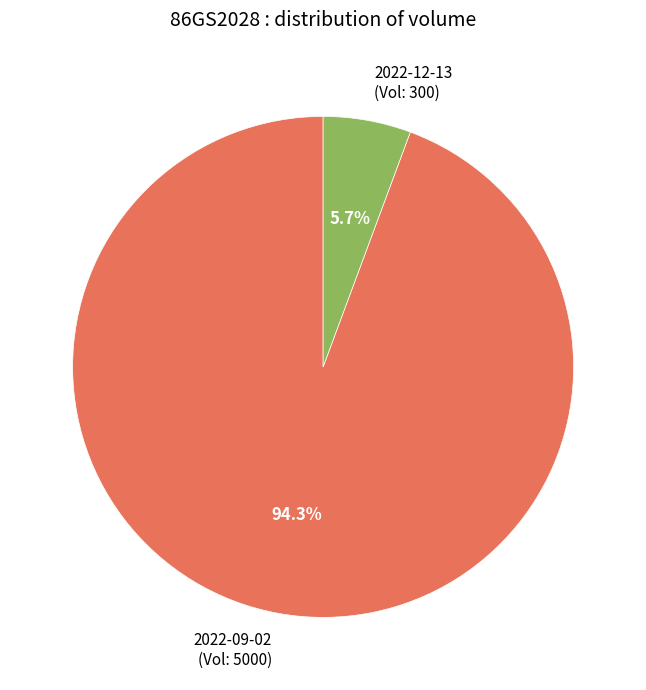

What is the largest slice in the pie chart?

2022-09-02 (Vol: 5000)